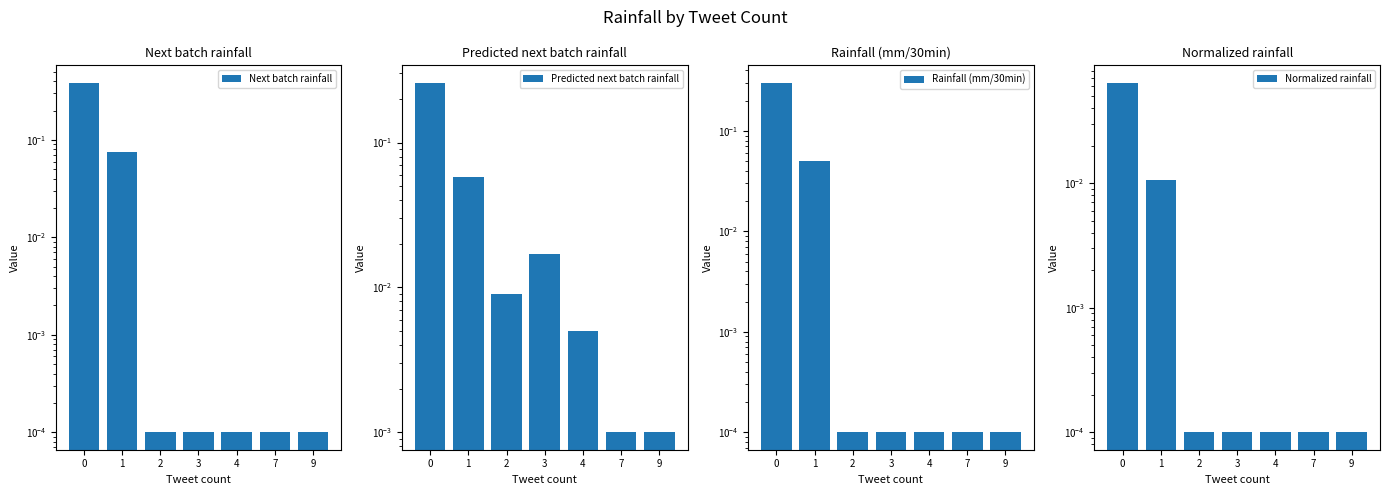

Reading left to right, list all the values displayed in this chart.

Next batch rainfall: 0=0.4	1=0.1	2=0.0	3=0.0	4=0.0	7=0.0	9=0.0
Predicted next batch rainfall: 0=0.3	1=0.1	2=0.0	3=0.0	4=0.0	7=0.0	9=0.0
Rainfall (mm/30min): 0=0.3	1=0.1	2=0.0	3=0.0	4=0.0	7=0.0	9=0.0
Normalized rainfall: 0=0.1	1=0.0	2=0.0	3=0.0	4=0.0	7=0.0	9=0.0